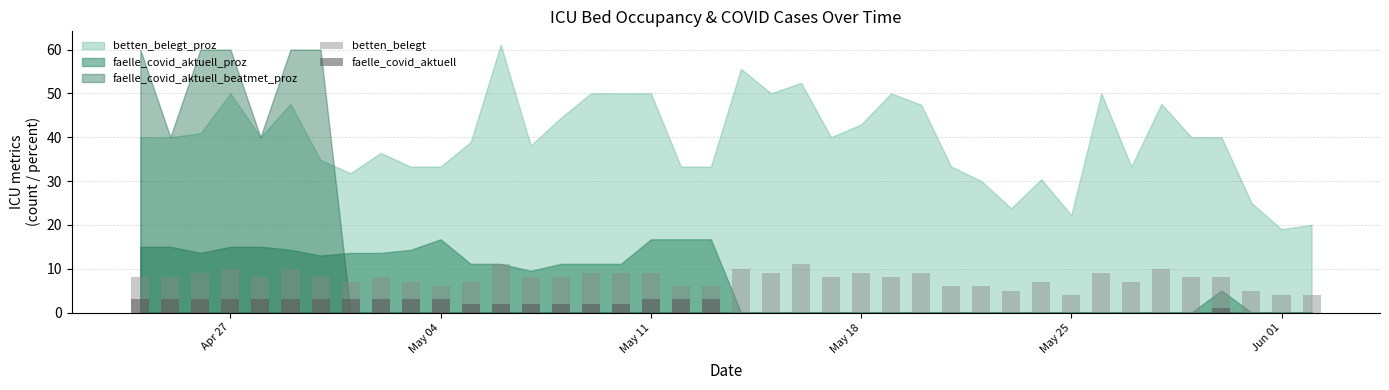

What is the lowest value of the betten_belegt series?

4